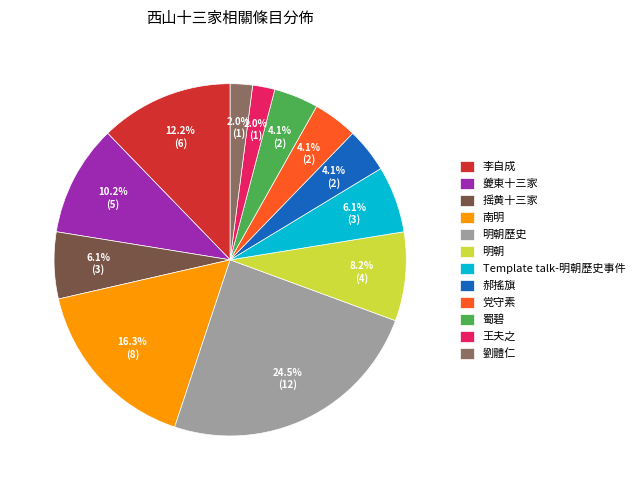

Does any single category account for the majority?

No